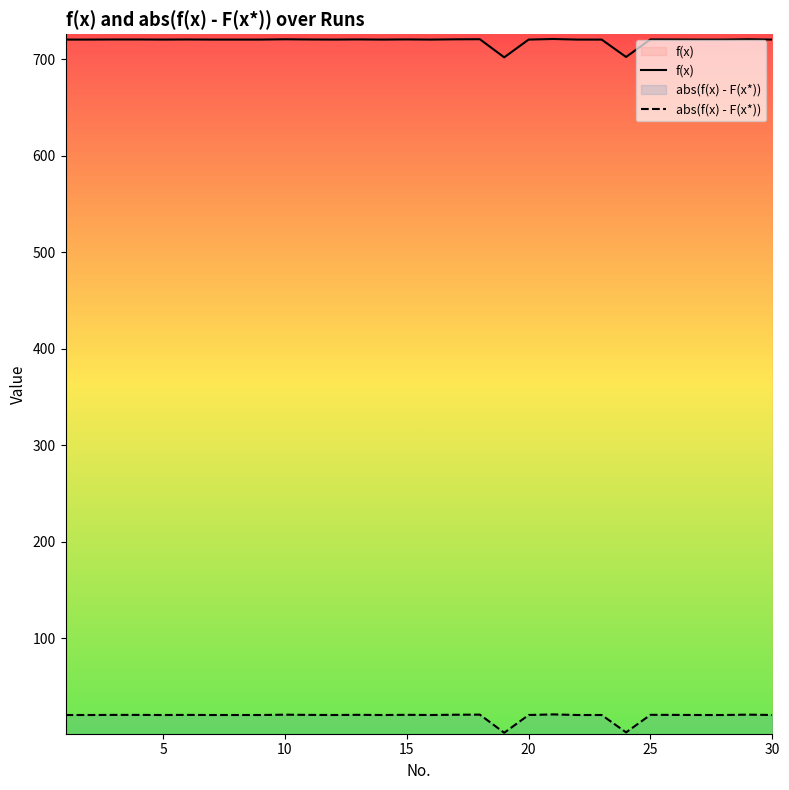

What is the smallest value displayed?

2.0